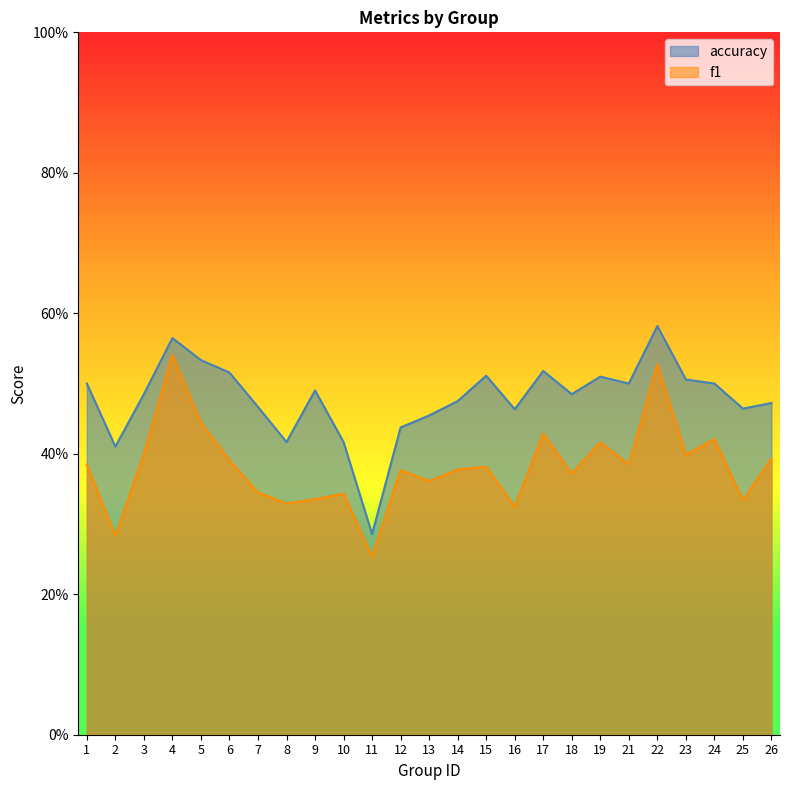

What is the greatest value displayed?

0.6